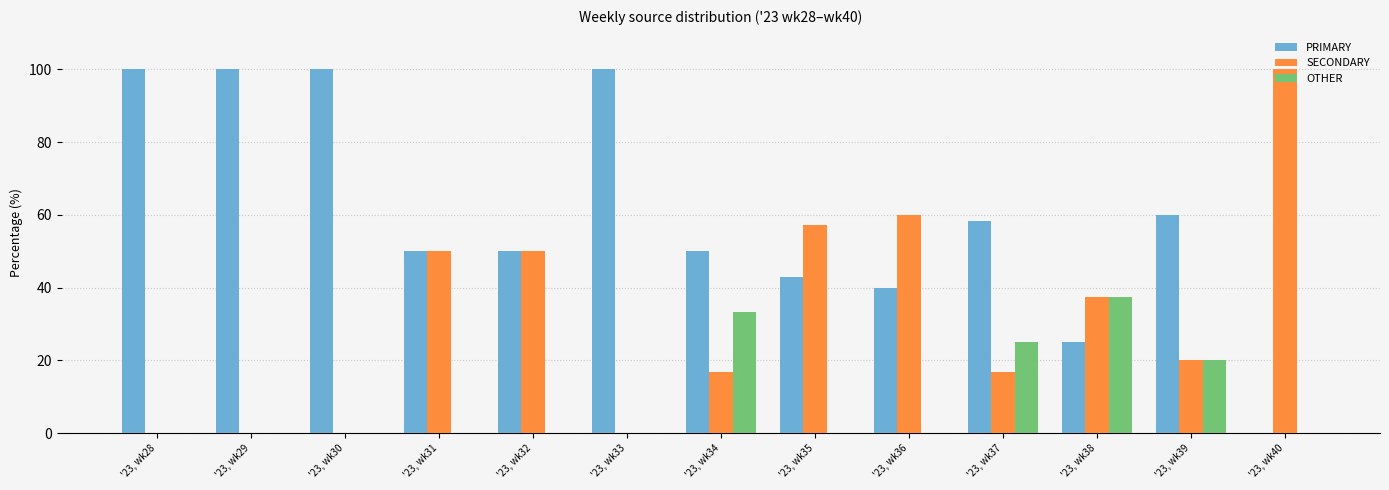

What is the maximum value shown in the chart?

100.0